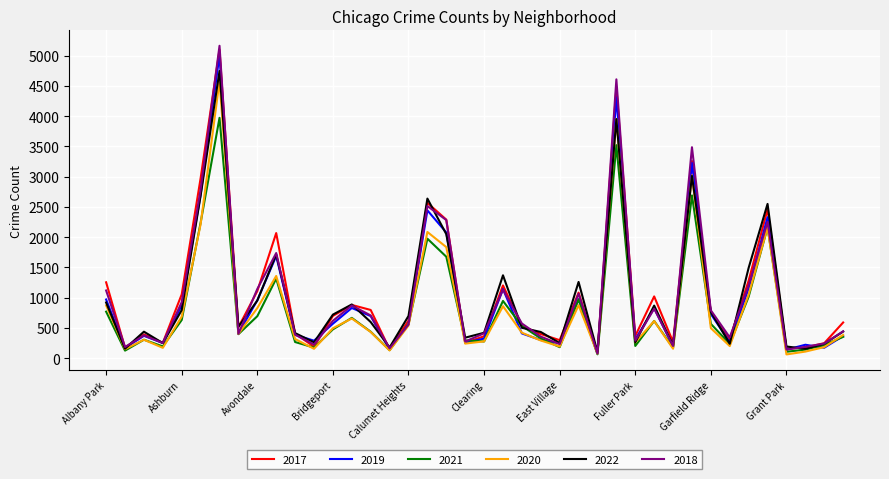

Which series has the widest spread of values?

2018